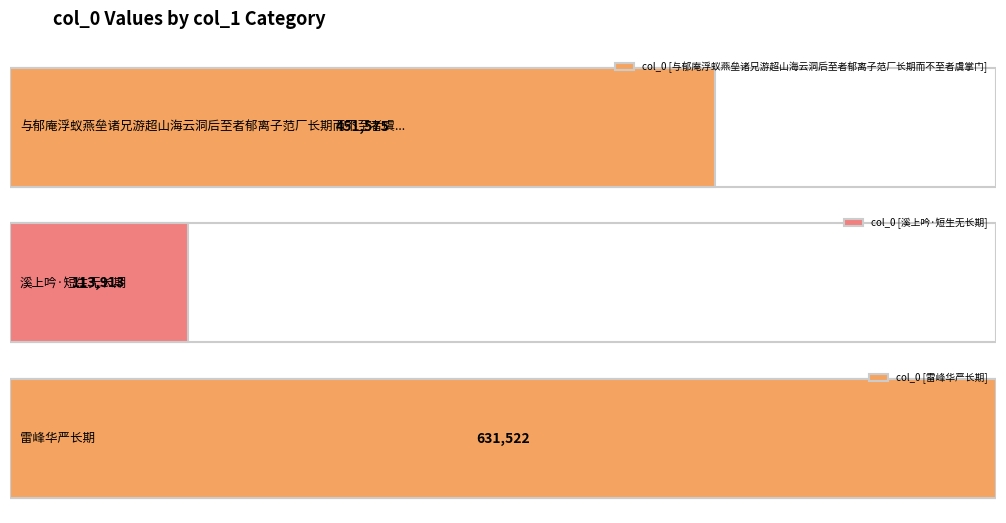

Is it true that the value at 与郁庵浮蚁燕垒诸兄游超山海云洞后至者郁离子范厂长期而不至者虞掌门 is 451575?

True